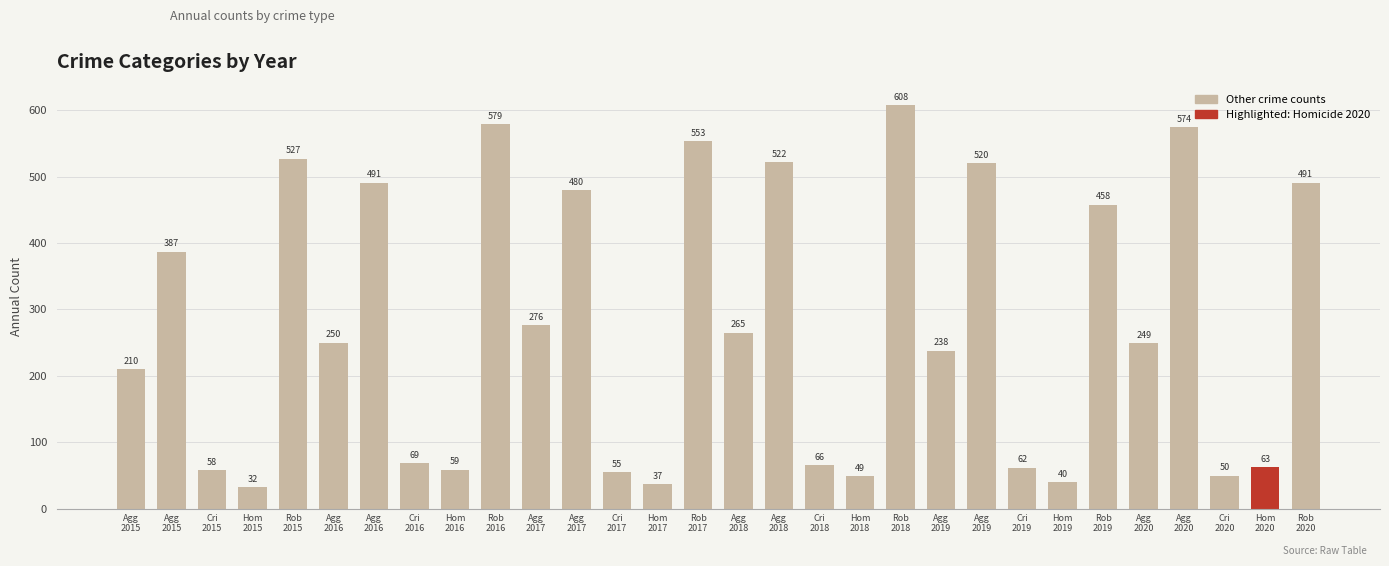

Reading right to left, what are all the values shown in this chart?

Rob
2020=491	Hom
2020=63	Cri
2020=50	Agg
2020=574	Agg
2020=249	Rob
2019=458	Hom
2019=40	Cri
2019=62	Agg
2019=520	Agg
2019=238	Rob
2018=608	Hom
2018=49	Cri
2018=66	Agg
2018=522	Agg
2018=265	Rob
2017=553	Hom
2017=37	Cri
2017=55	Agg
2017=480	Agg
2017=276	Rob
2016=579	Hom
2016=59	Cri
2016=69	Agg
2016=491	Agg
2016=250	Rob
2015=527	Hom
2015=32	Cri
2015=58	Agg
2015=387	Agg
2015=210